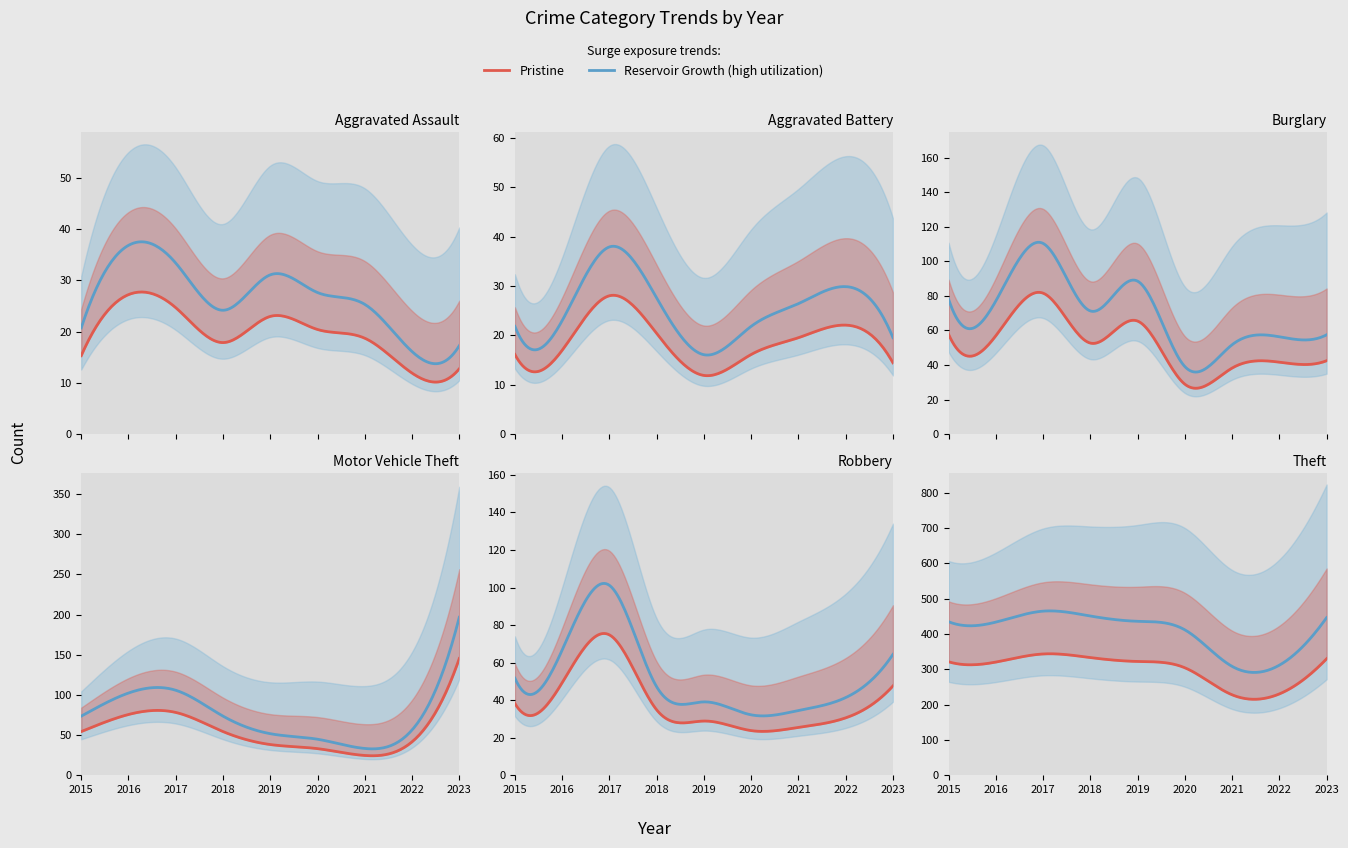

How many values in the Robbery series are below 41?

4